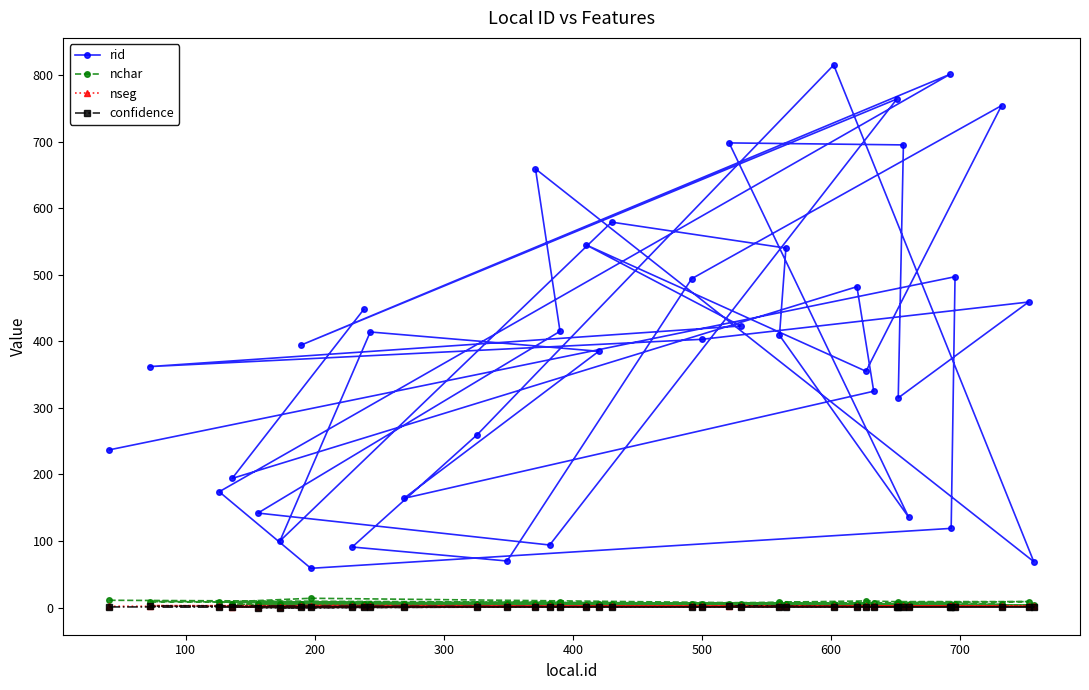

How many data points in confidence are above 1?

2